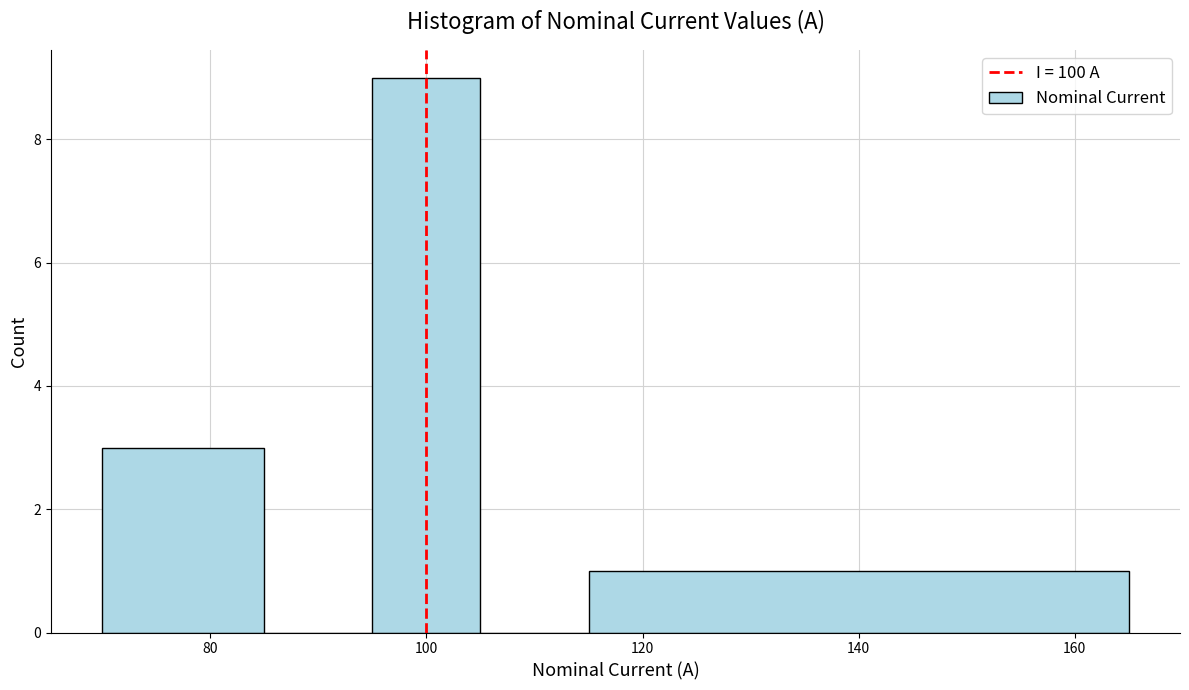

Reading left to right, transcribe this chart: for each bar, give the range it covers on the x-axis and its height. Neither the bar edges nor the heights are printed on the chart, so give them approximately, as read against the axes.

70 to 85: 3
85 to 95: 0
95 to 105: 9
105 to 115: 0
115 to 165: 1